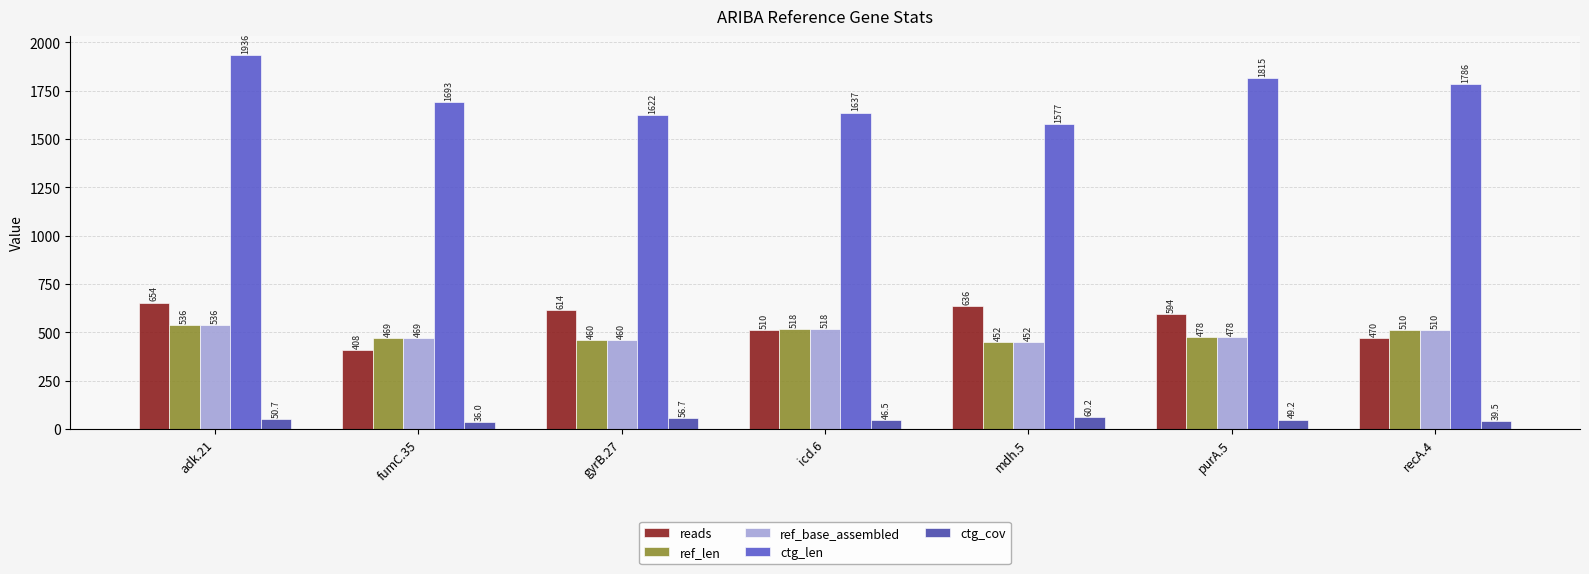

What is the difference between the maximum and second lowest values in the ctg_cov series?

20.7